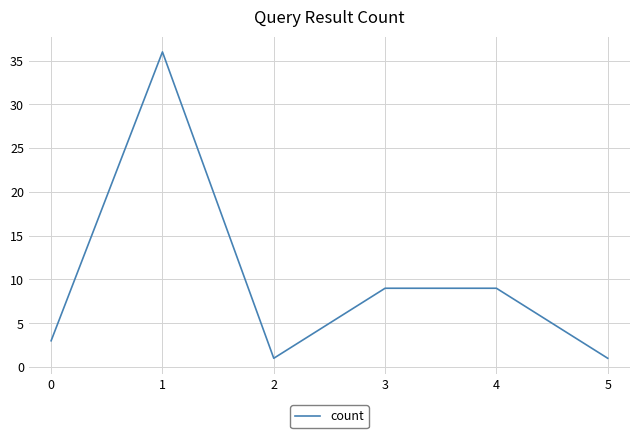

What is the average value?

10